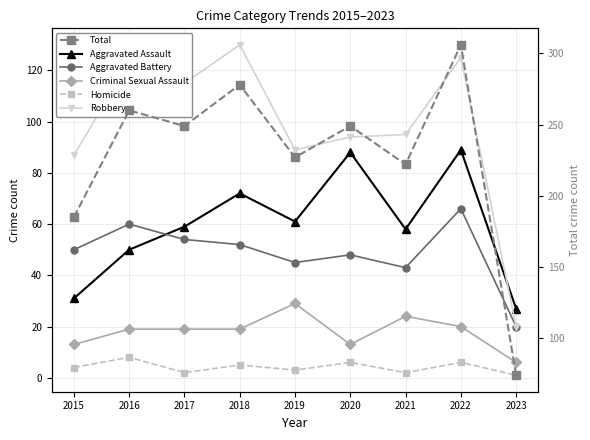

How many data points in Aggravated Assault are less than 59?

4